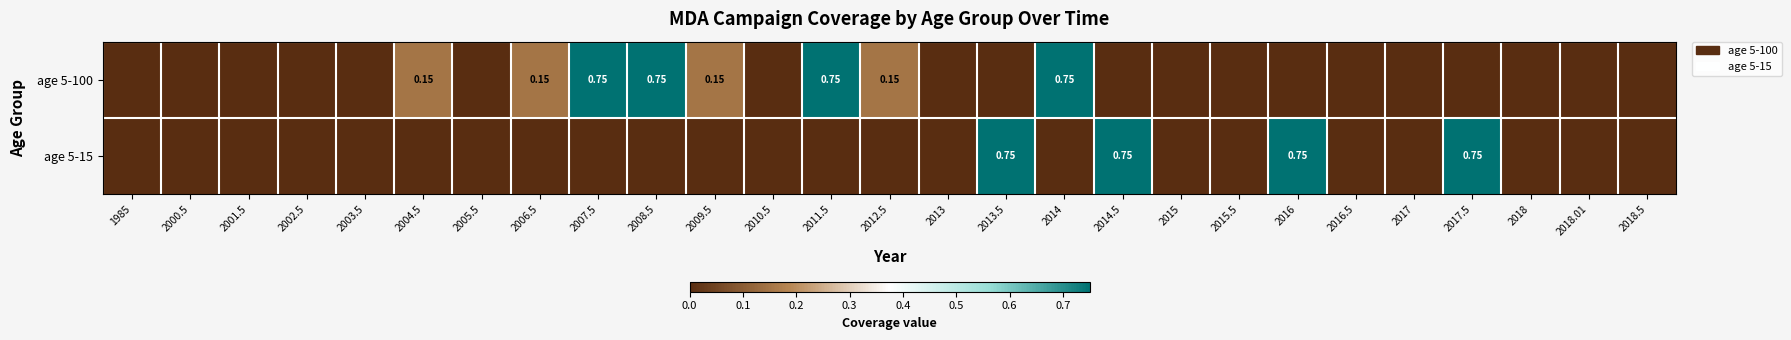

Which label corresponds to the largest value in the chart?

2007.5